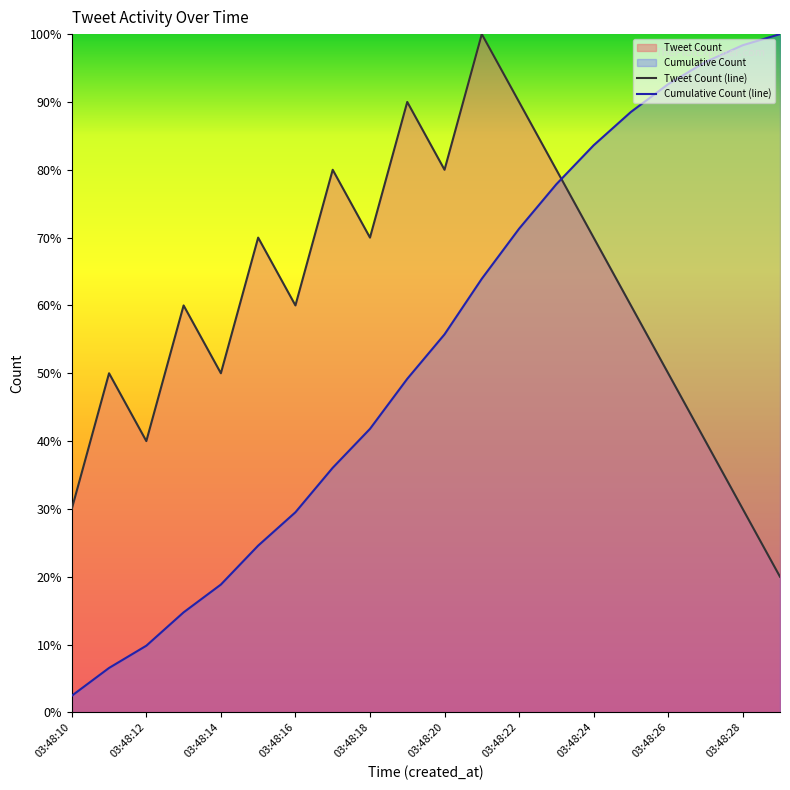

Rank the series by their average value, from lowest to highest.

Cumulative Count (line), Tweet Count (line)